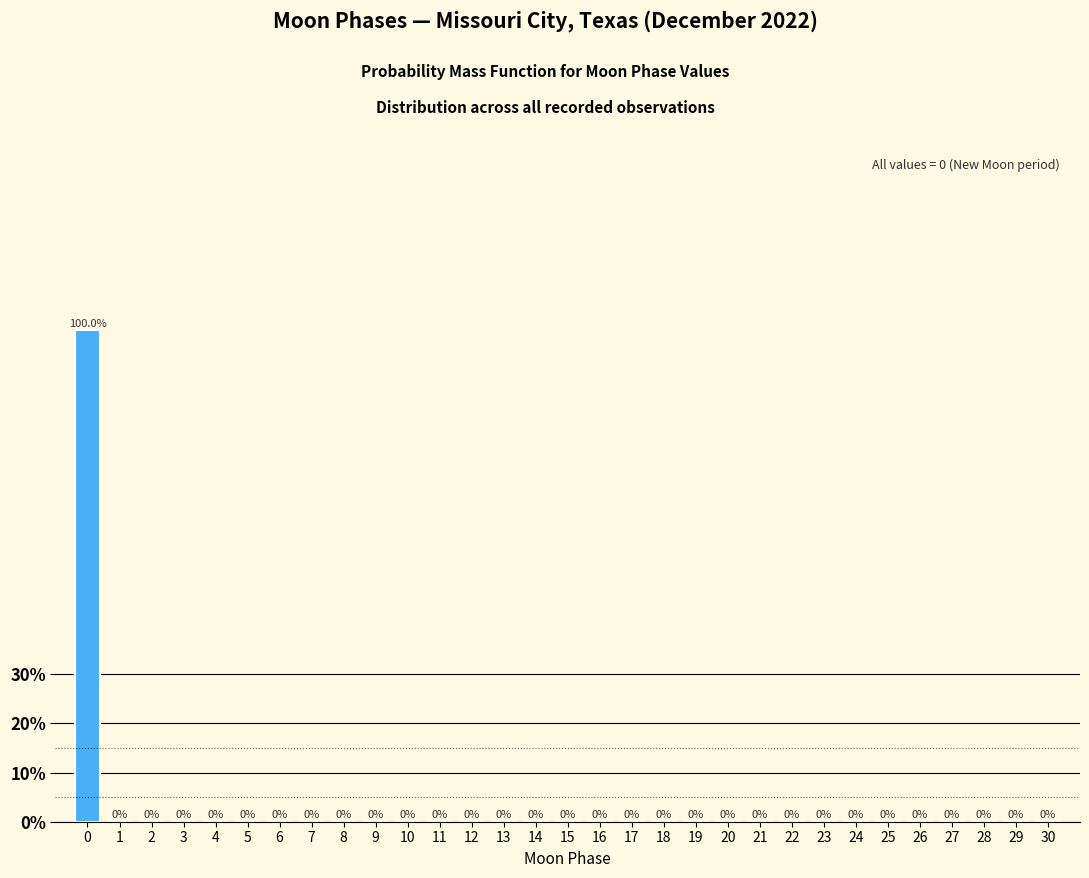

Reading left to right, list all the values displayed in this chart.

0=100	1=0	2=0	3=0	4=0	5=0	6=0	7=0	8=0	9=0	10=0	11=0	12=0	13=0	14=0	15=0	16=0	17=0	18=0	19=0	20=0	21=0	22=0	23=0	24=0	25=0	26=0	27=0	28=0	29=0	30=0